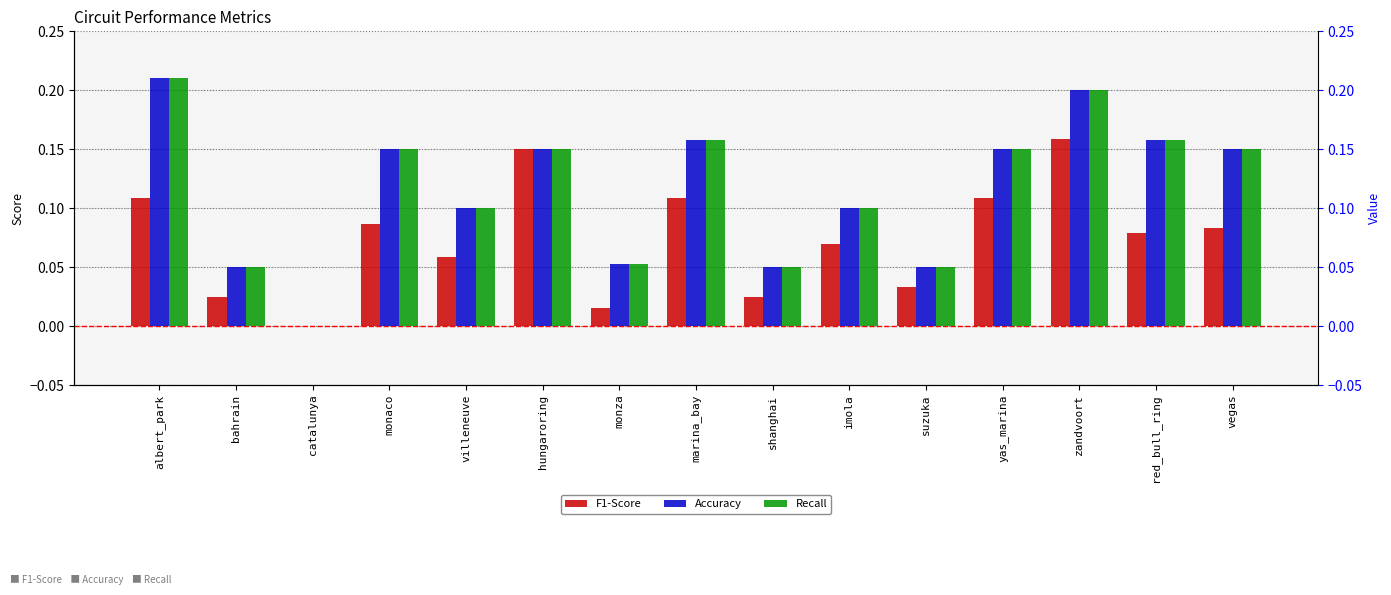

Reading right to left, extract all data points from this chart.

F1-Score: vegas=0.1	red_bull_ring=0.1	zandvoort=0.2	yas_marina=0.1	suzuka=0.0	imola=0.1	shanghai=0.0	marina_bay=0.1	monza=0.0	hungaroring=0.1	villeneuve=0.1	monaco=0.1	catalunya=0.0	bahrain=0.0	albert_park=0.1
Accuracy: vegas=0.1	red_bull_ring=0.2	zandvoort=0.2	yas_marina=0.1	suzuka=0.1	imola=0.1	shanghai=0.1	marina_bay=0.2	monza=0.1	hungaroring=0.1	villeneuve=0.1	monaco=0.1	catalunya=0.0	bahrain=0.1	albert_park=0.2
Recall: vegas=0.1	red_bull_ring=0.2	zandvoort=0.2	yas_marina=0.1	suzuka=0.1	imola=0.1	shanghai=0.1	marina_bay=0.2	monza=0.1	hungaroring=0.1	villeneuve=0.1	monaco=0.1	catalunya=0.0	bahrain=0.1	albert_park=0.2